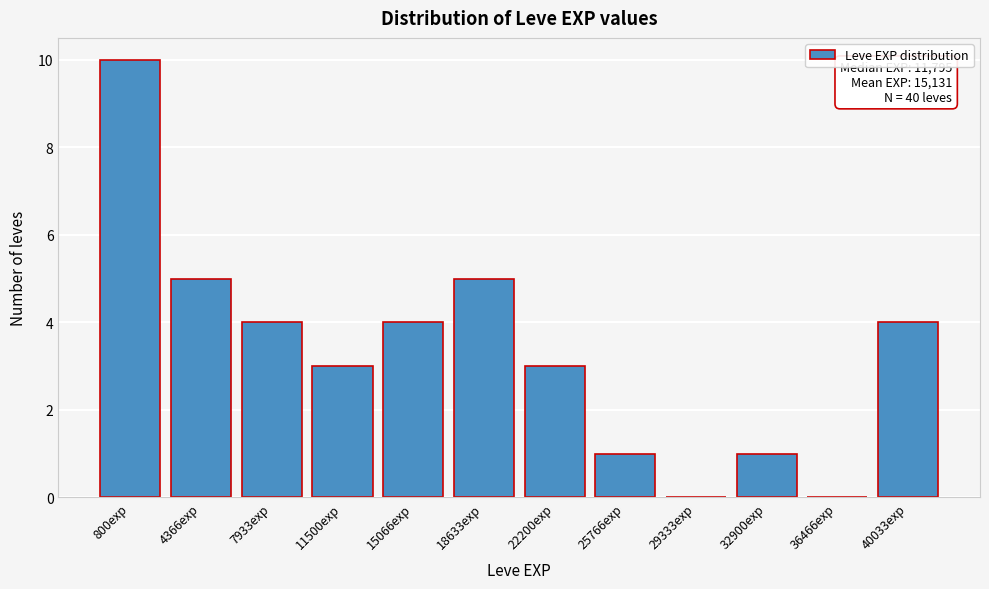

Reading right to left, extract all data points from this chart.

40033exp=4	36466exp=0	32900exp=1	29333exp=0	25766exp=1	22200exp=3	18633exp=5	15066exp=4	11500exp=3	7933exp=4	4366exp=5	800exp=10